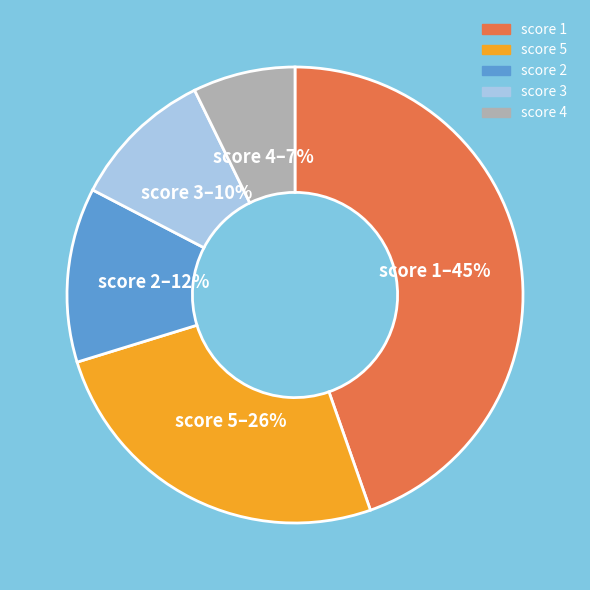

The score 1 slice represents 55% of the pie. True or false?

False